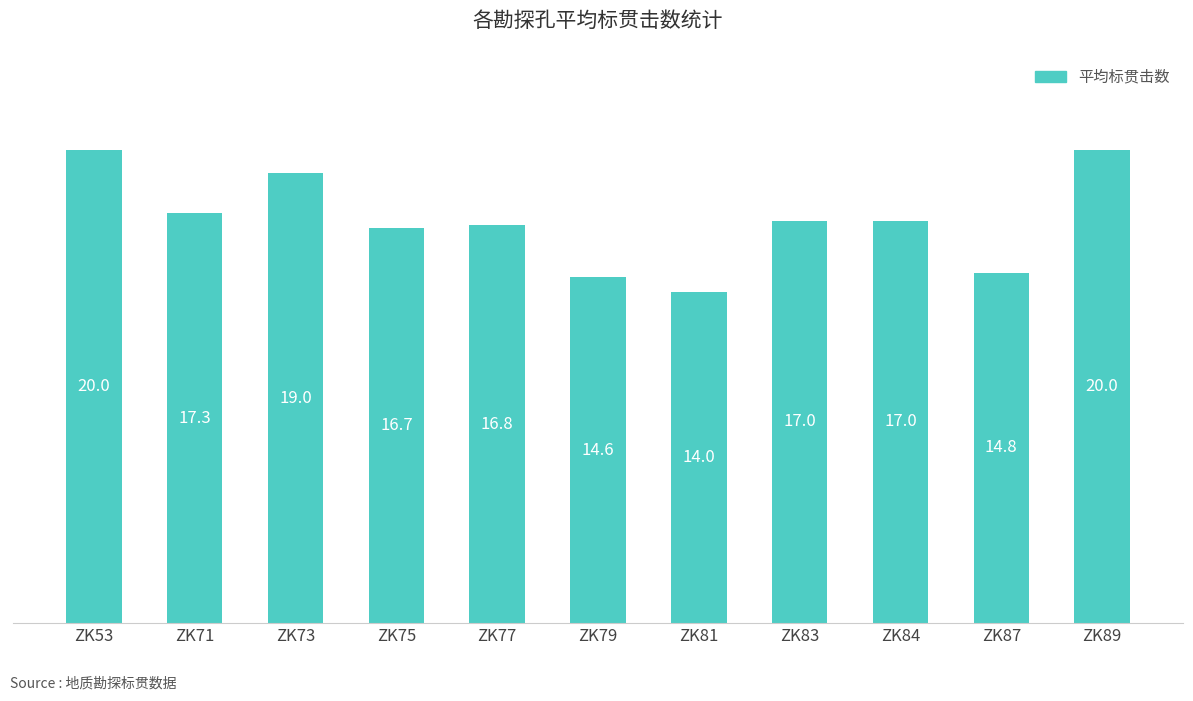

Reading left to right, transcribe all the data shown in this chart.

ZK53=20.0	ZK71=17.3	ZK73=19.0	ZK75=16.7	ZK77=16.8	ZK79=14.6	ZK81=14.0	ZK83=17.0	ZK84=17.0	ZK87=14.8	ZK89=20.0